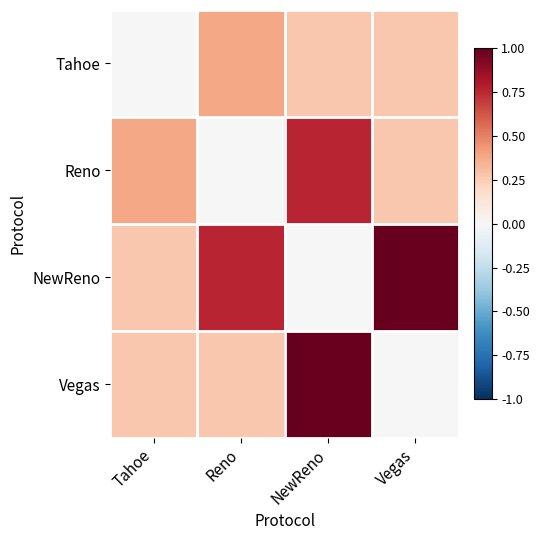

What is the difference between the highest and lowest values at NewReno?

1.0